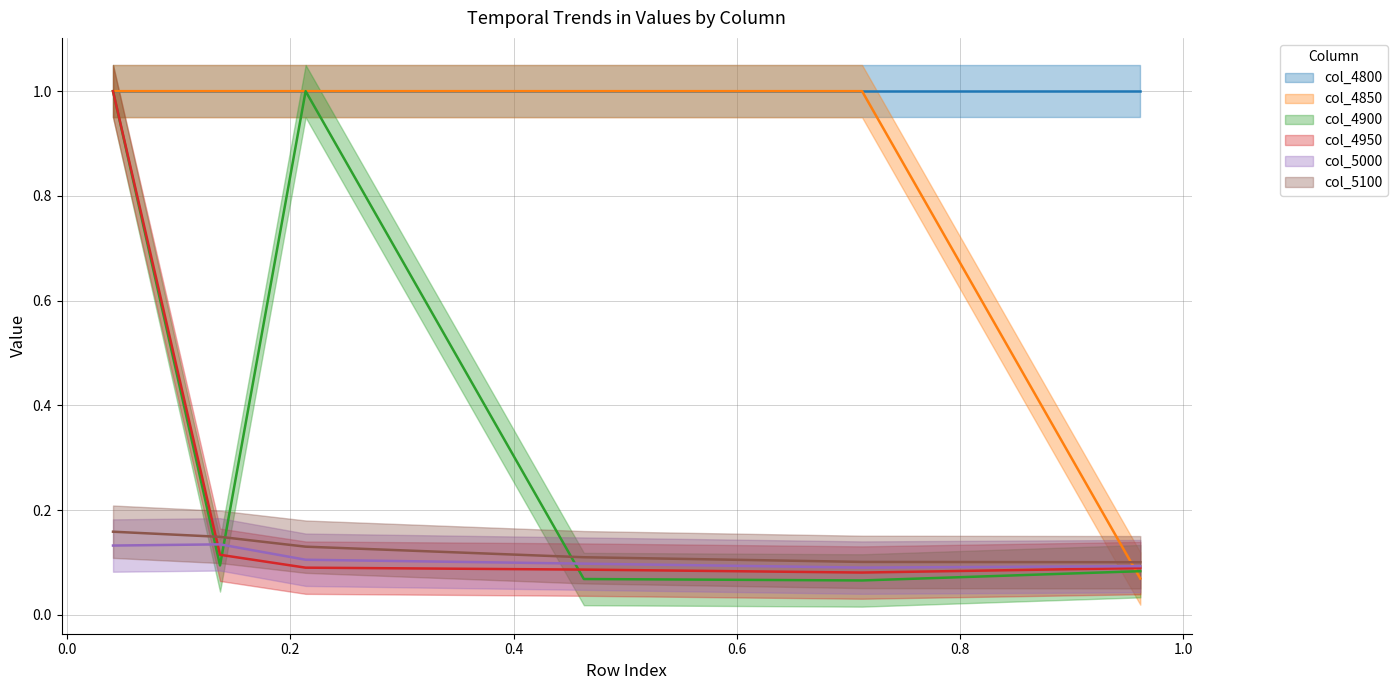

What is the sum of the 4900 values at 0.4 and 0.8?

0.2